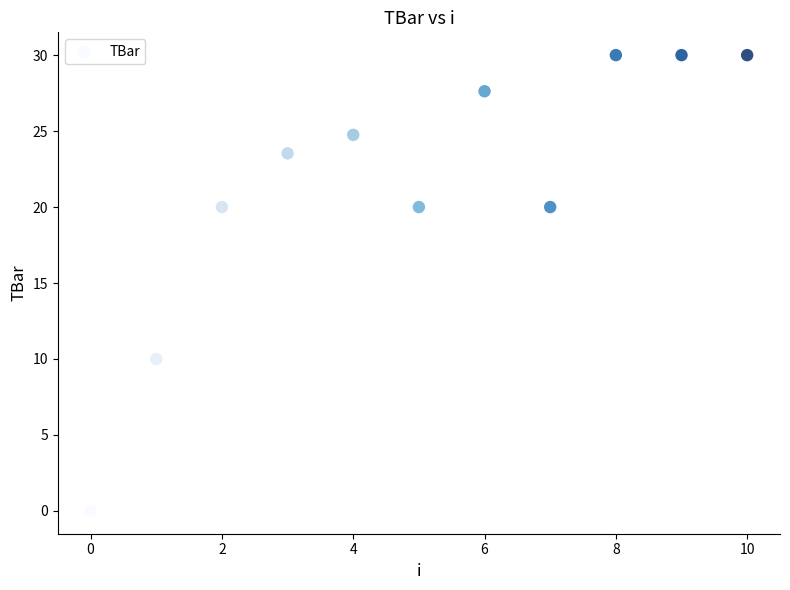

What is the average Y value?

21.4